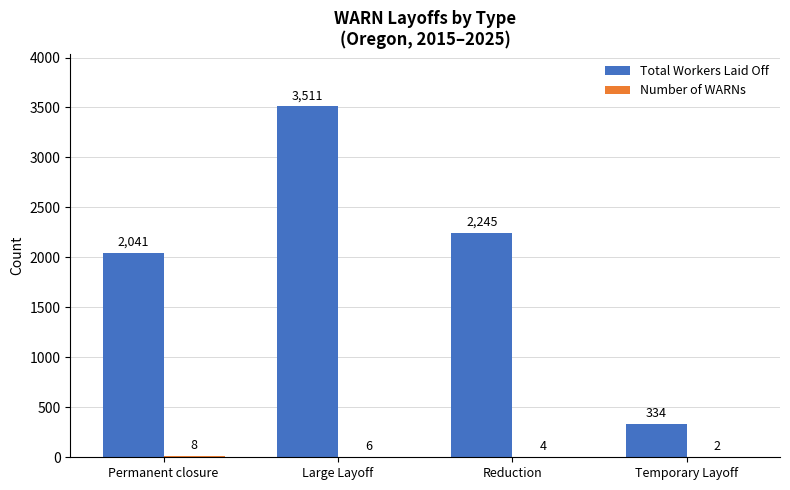

At which category is the sum across all series the highest?

Large Layoff